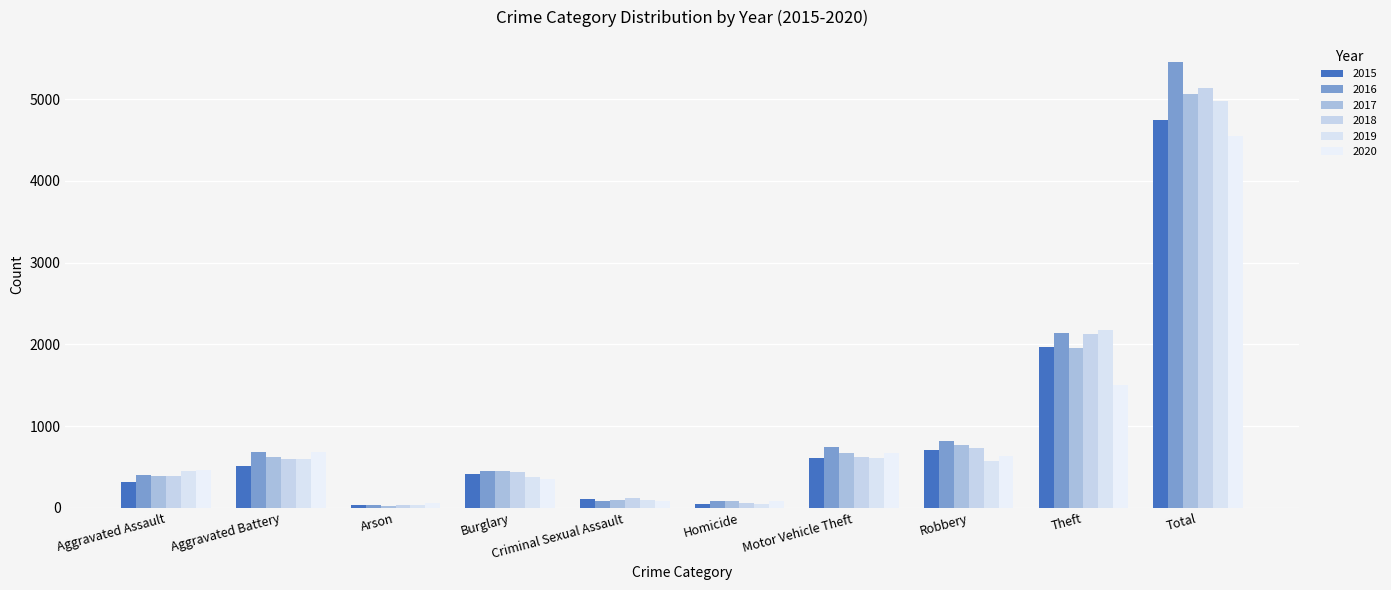

Is it true that 2018 equals 63 at Criminal Sexual Assault?

False